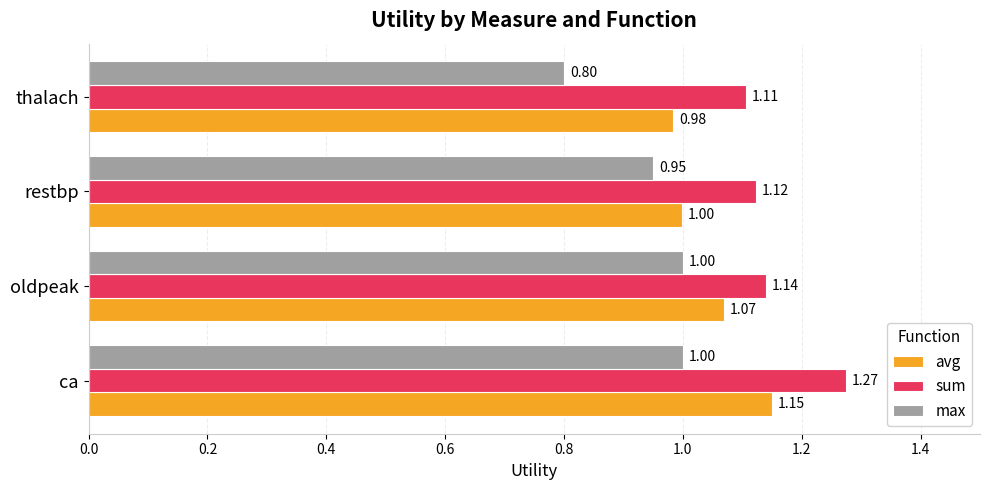

List the labels in order of sum value, largest first.

ca, oldpeak, restbp, thalach